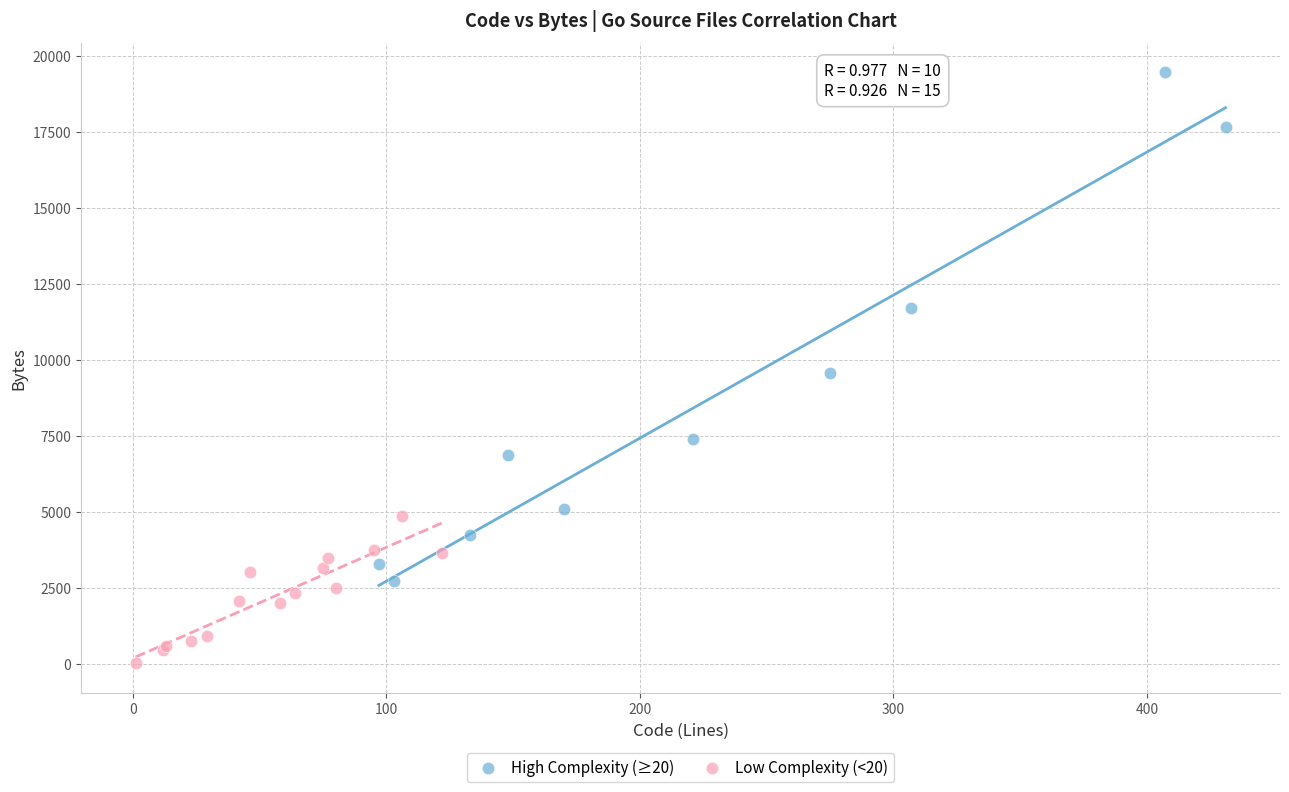

What are all the series names shown in the legend?

High Complexity (≥20), Low Complexity (<20)